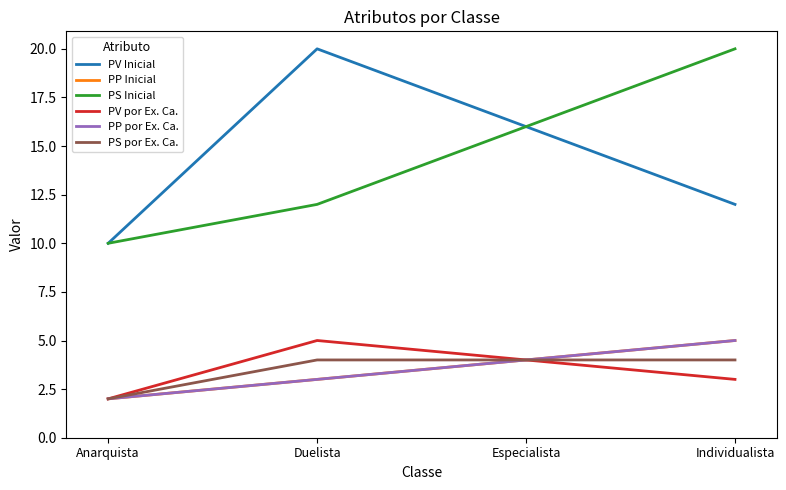

Count the PS Inicial values in the range 12 to 20.

3